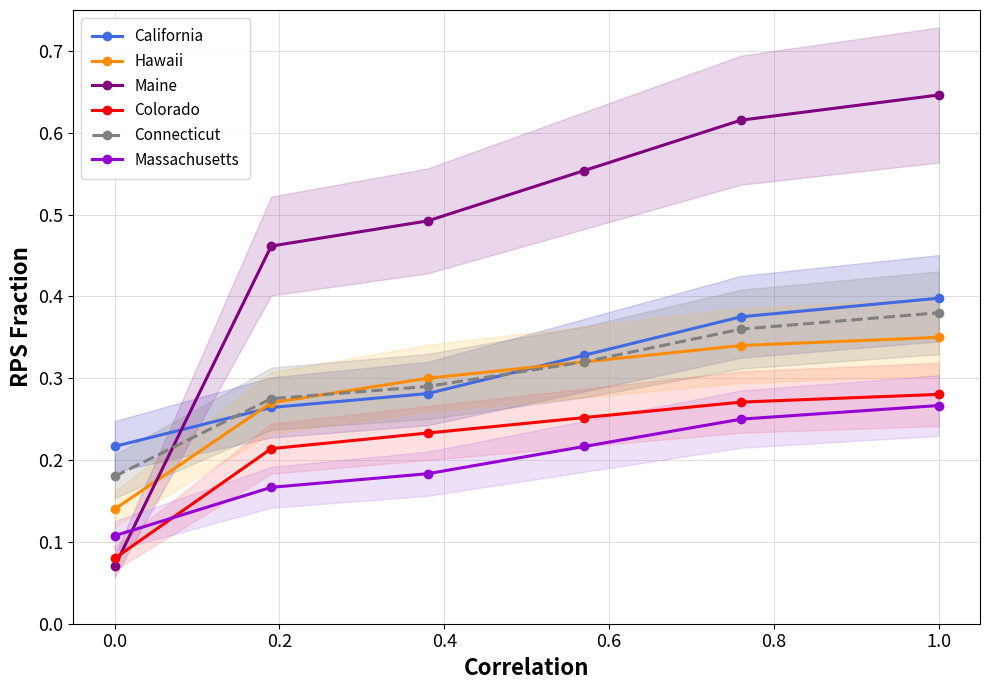

What are all the series names shown in the legend?

California, Hawaii, Maine, Colorado, Connecticut, Massachusetts